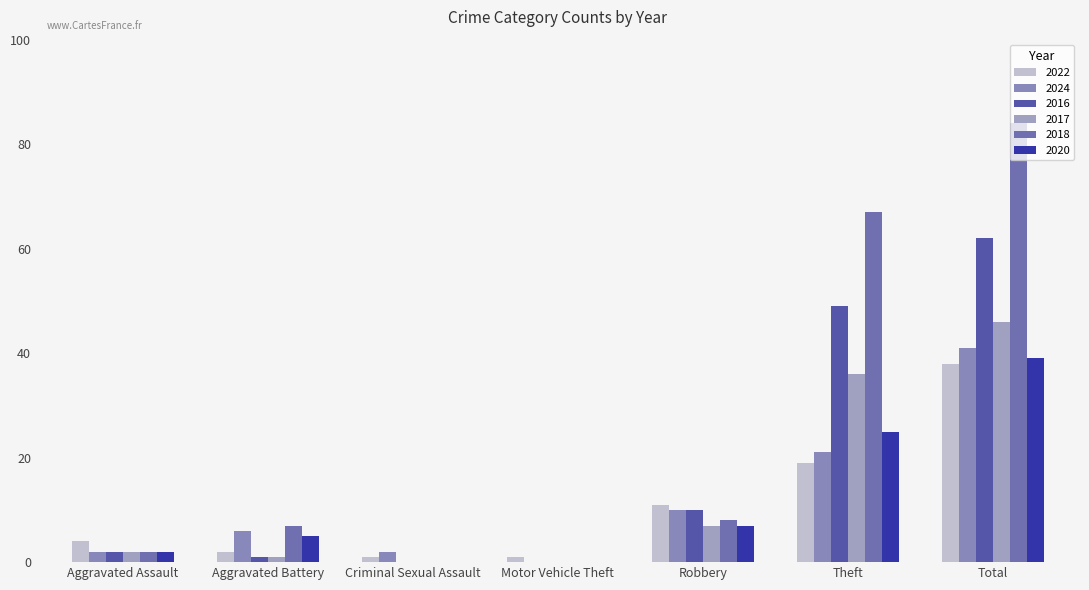

List the labels in order of 2024 value, smallest first.

Motor Vehicle Theft, Aggravated Assault, Criminal Sexual Assault, Aggravated Battery, Robbery, Theft, Total